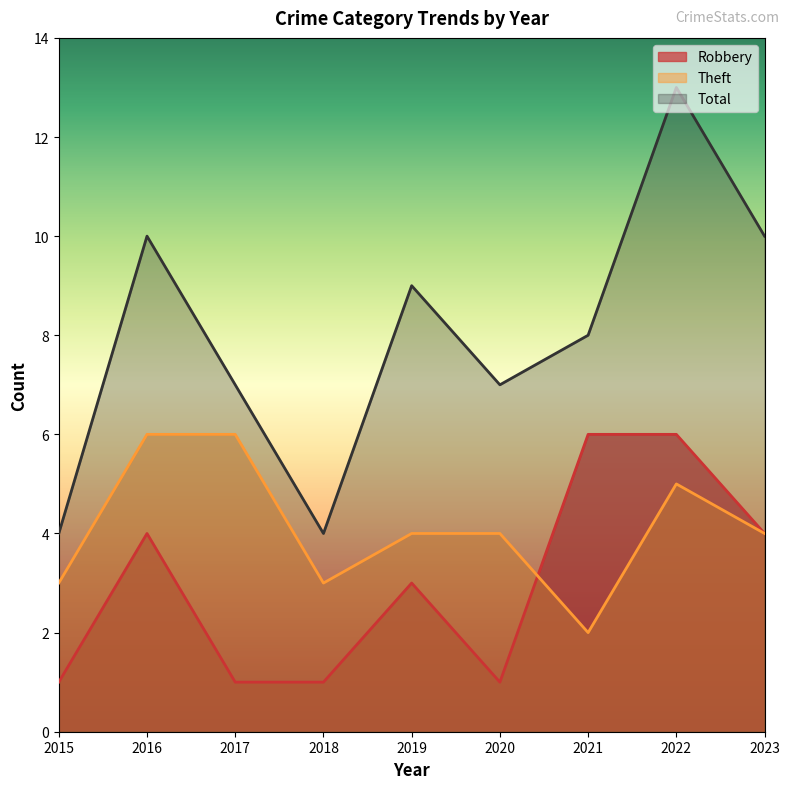

The value of Theft at 2019 is 4. True or false?

True